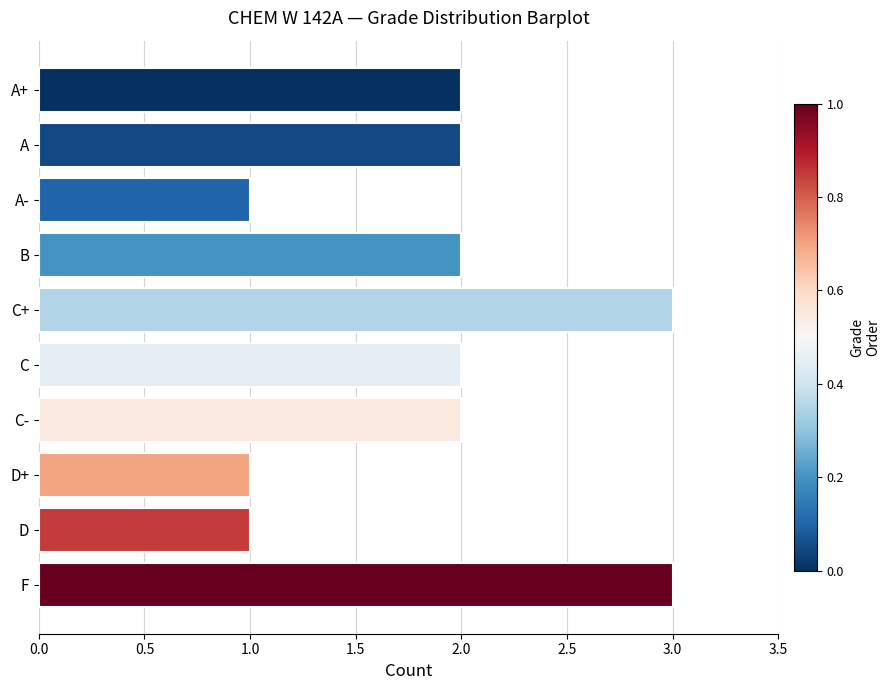

What is the change in value from C- to F?

+1